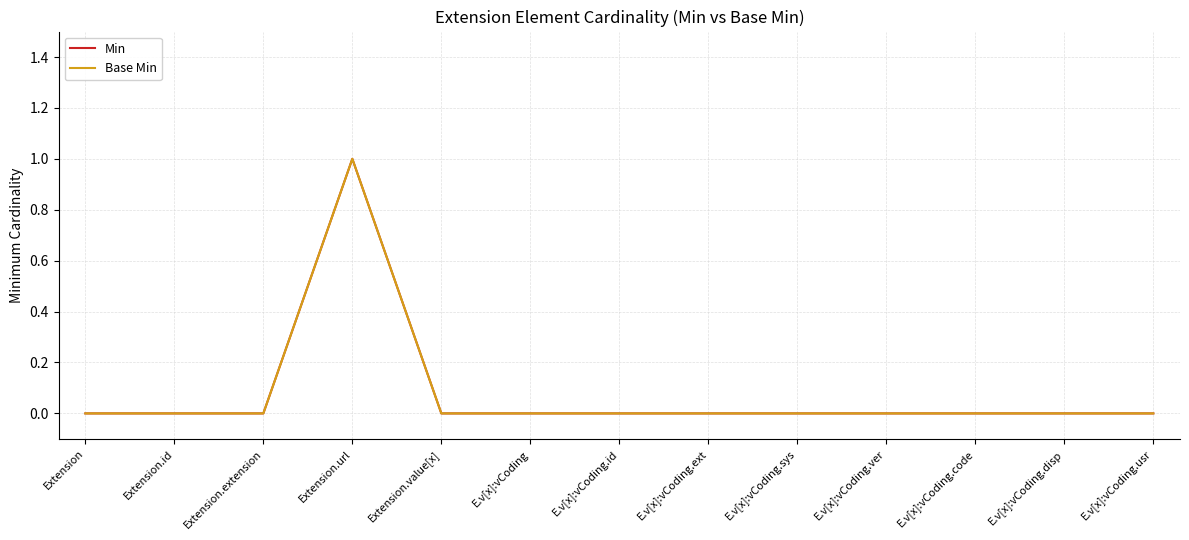

At how many categories does at least one series exceed 0?

1